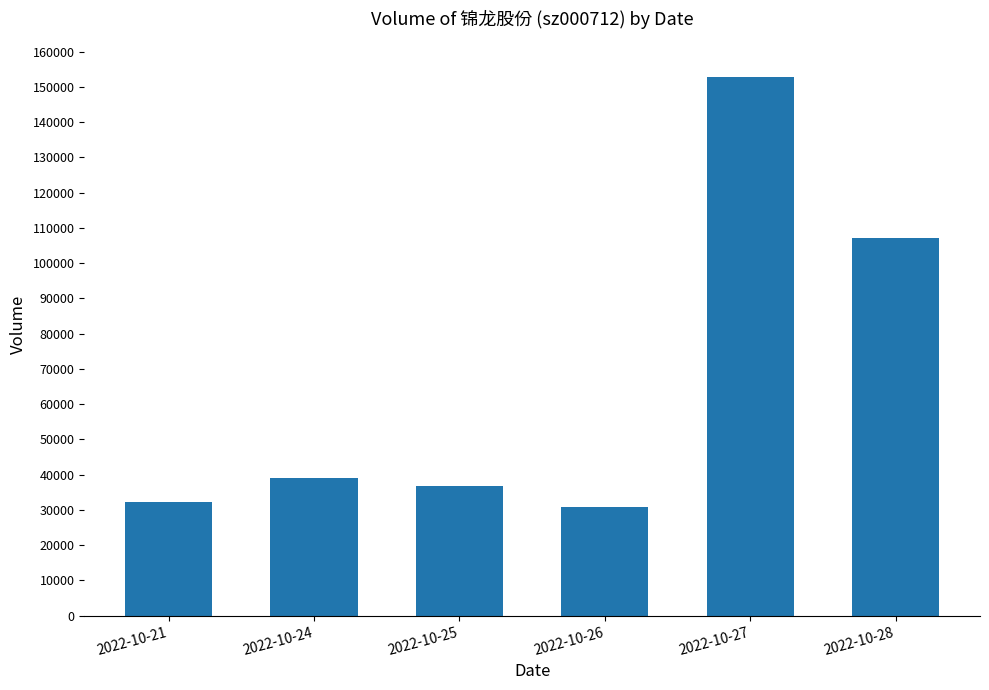

Reading right to left, extract all data points from this chart.

2022-10-28=107137	2022-10-27=152941	2022-10-26=30829	2022-10-25=36903	2022-10-24=38934	2022-10-21=32377